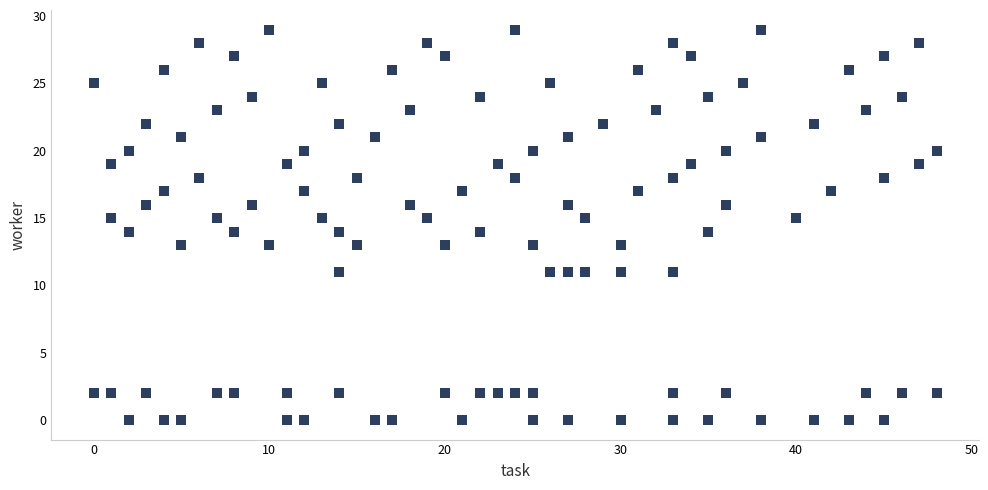

What is the range of X values (max minus min)?

48